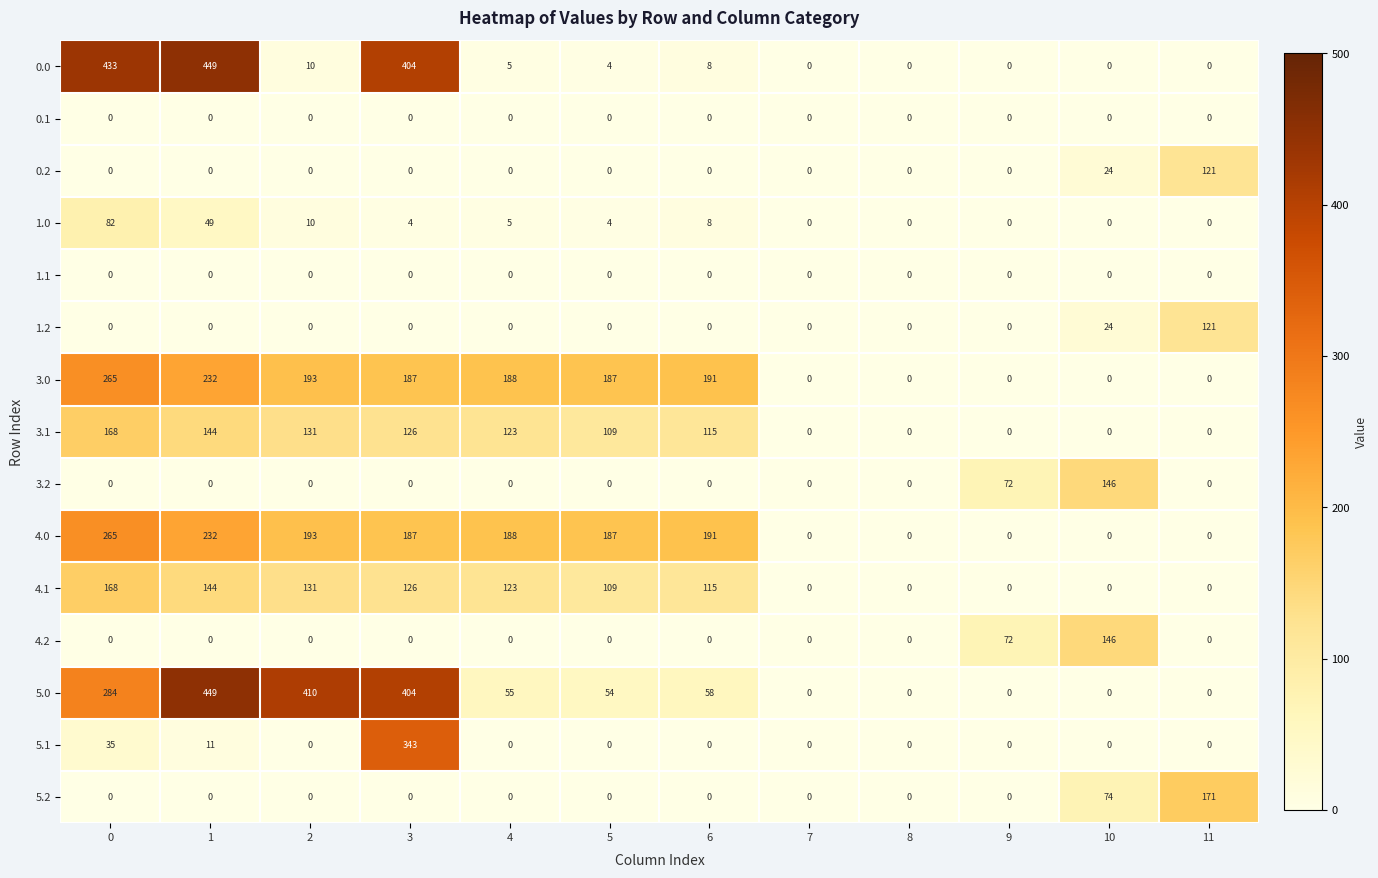

The 3.1 series shows 109 at 5. True or false?

True